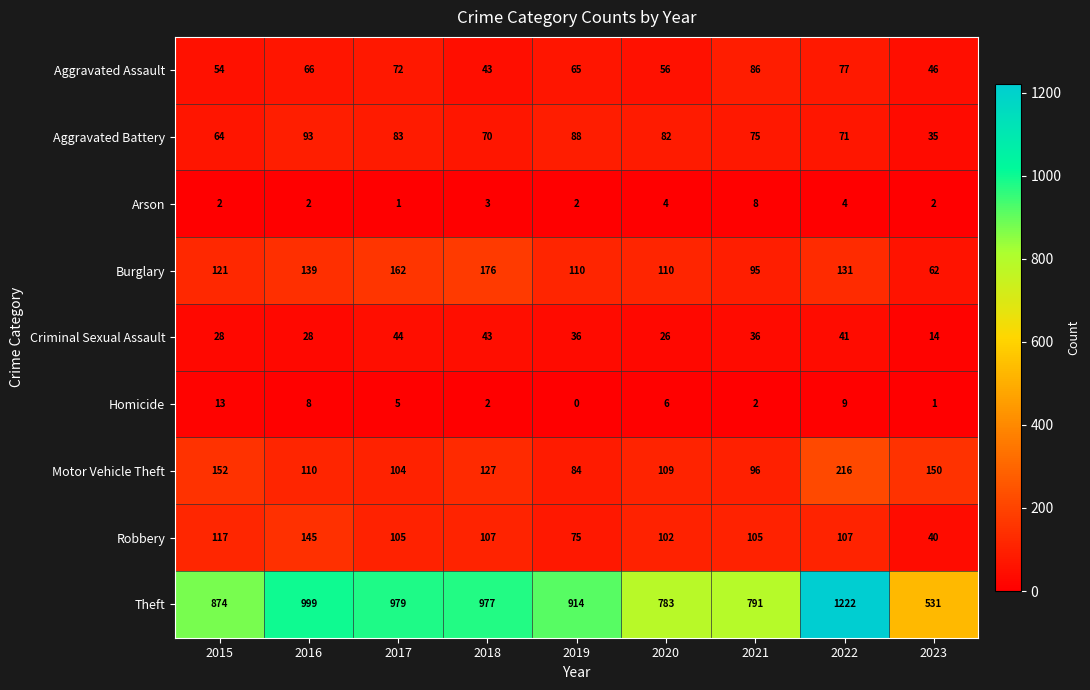

List the series in order of their peak value, highest first.

Theft, Motor Vehicle Theft, Burglary, Robbery, Aggravated Battery, Aggravated Assault, Criminal Sexual Assault, Homicide, Arson